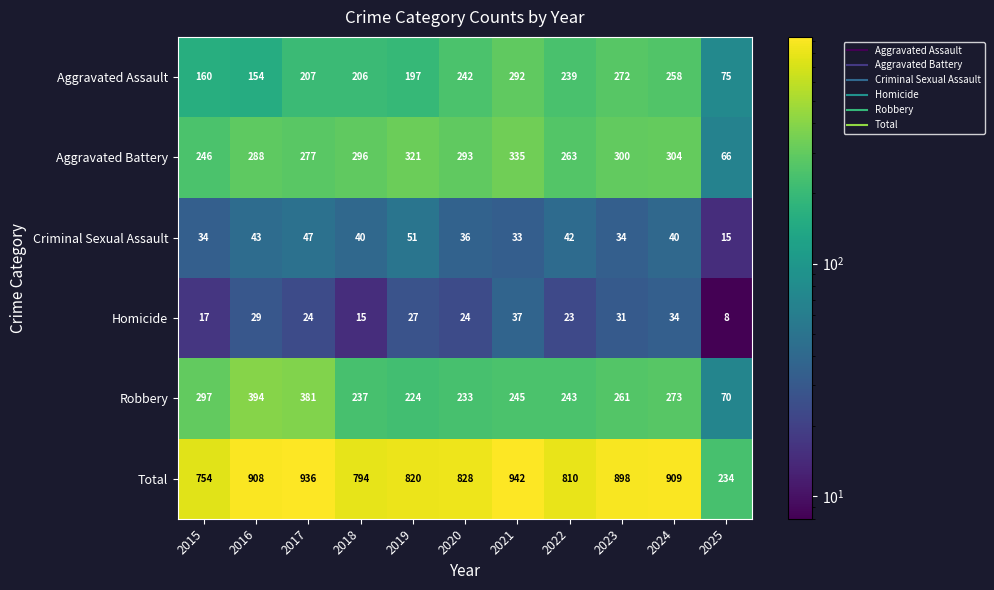

What is the difference between the second highest and minimum values in the Homicide series?

26